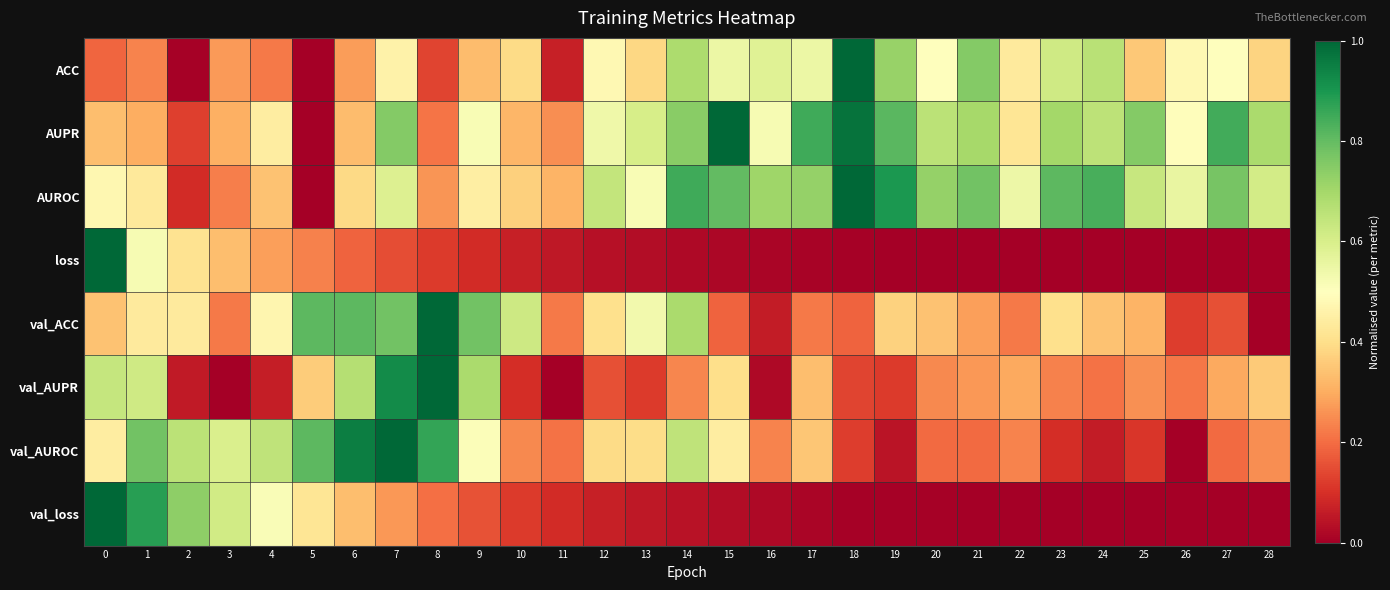

How many data points does each series have?

29